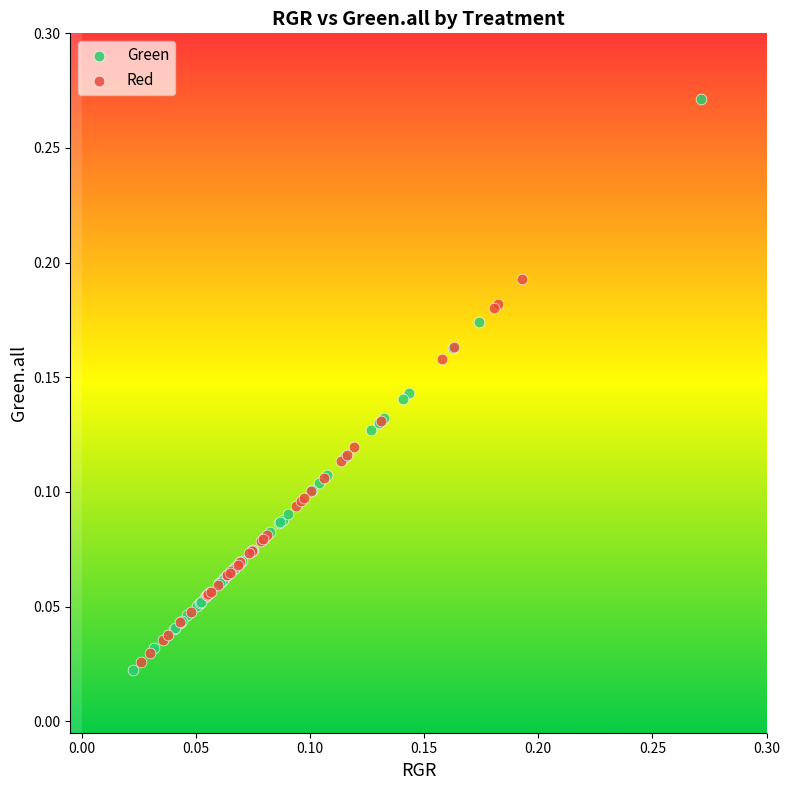

Which series contains the highest Y value?

Green